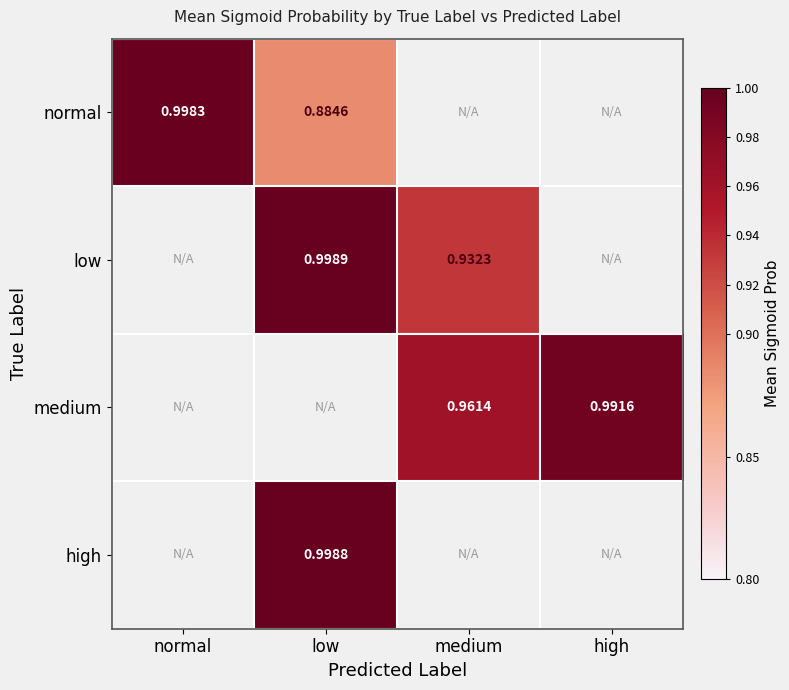

What is the highest value of the low series?

1.0